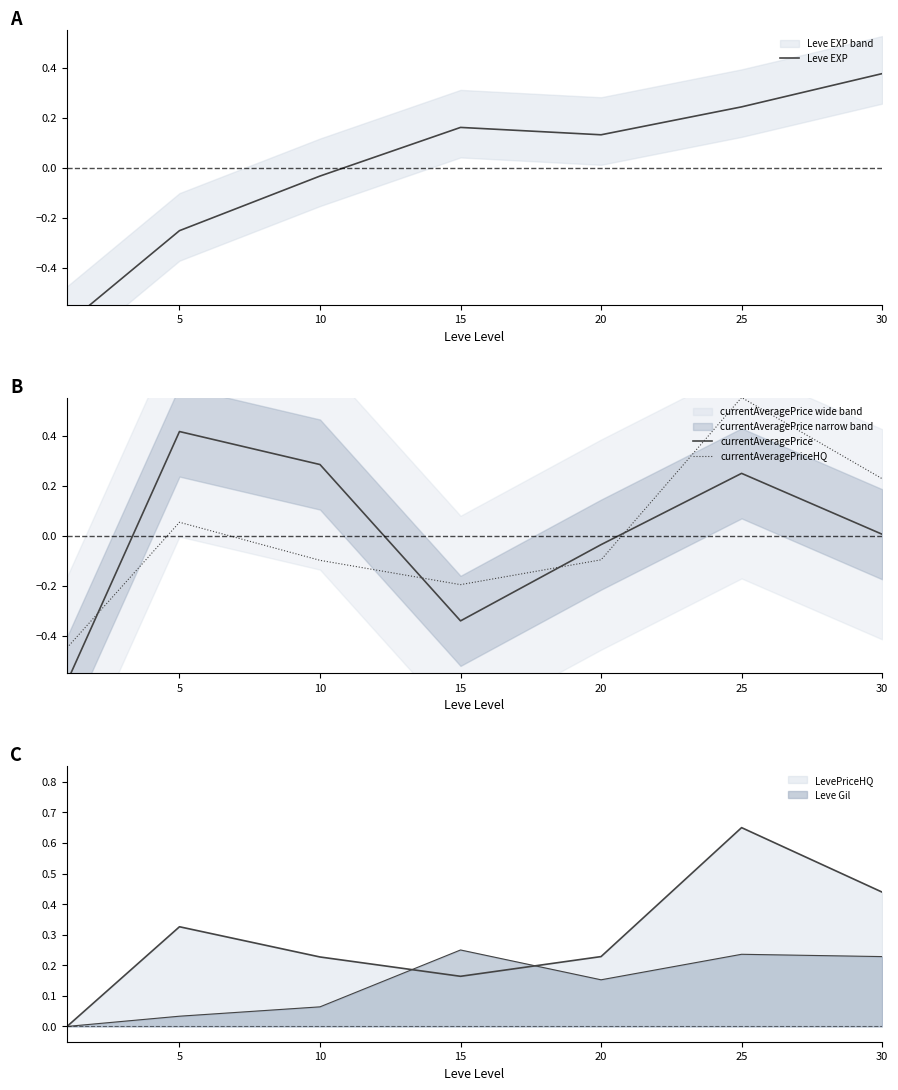

List the series in order of their overall mean, lowest first.

currentAveragePrice, currentAveragePriceHQ, Leve EXP